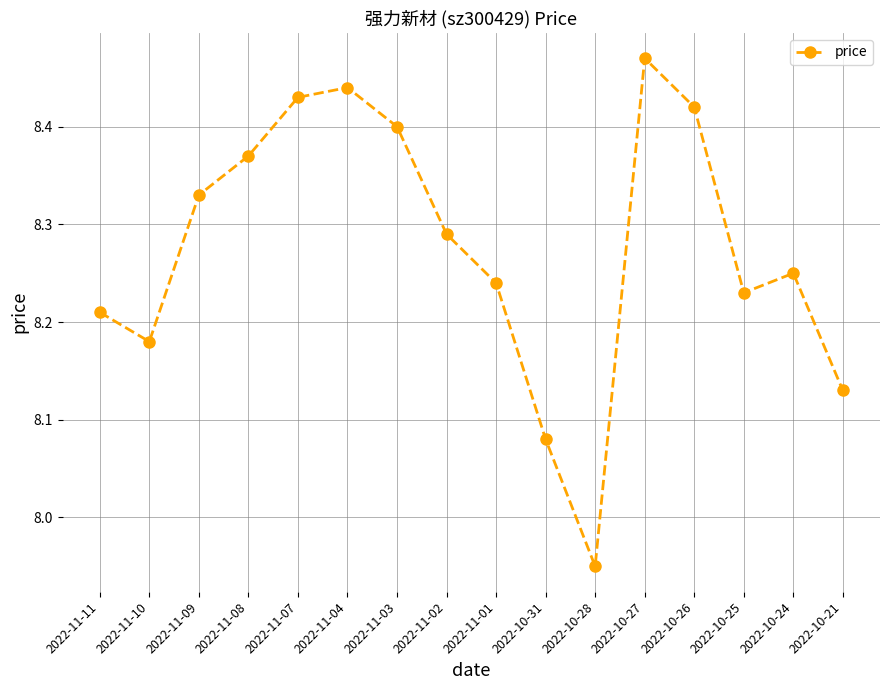

Where is the first local minimum?

2022-11-10